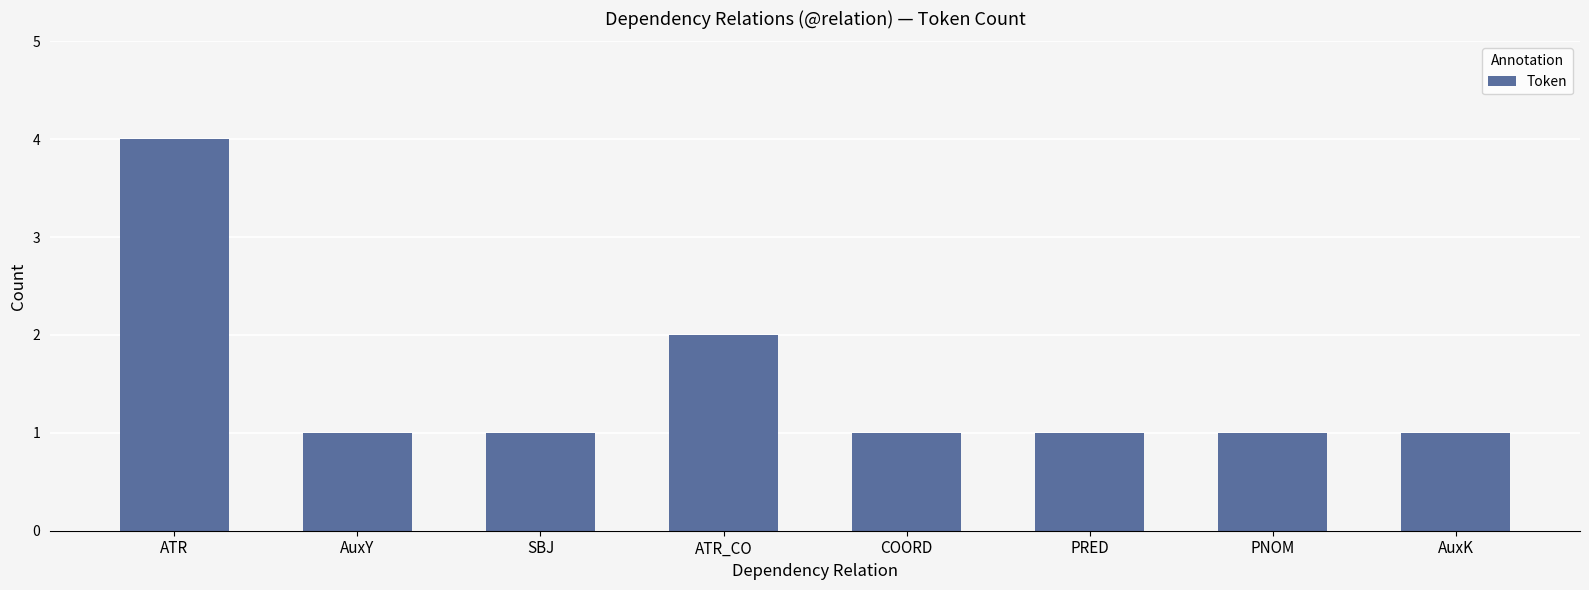

At which category does the chart reach its peak across all series?

ATR